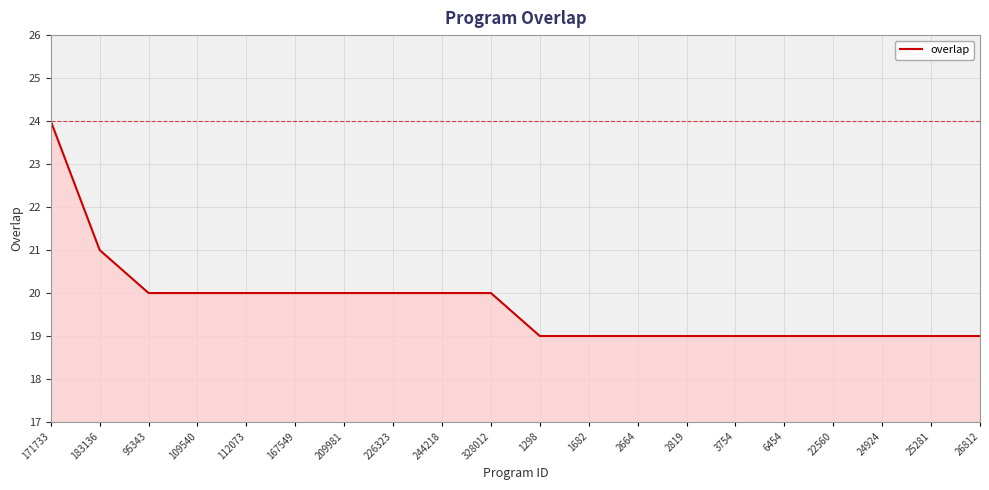

Which has a higher value, 1682 or 328012?

328012